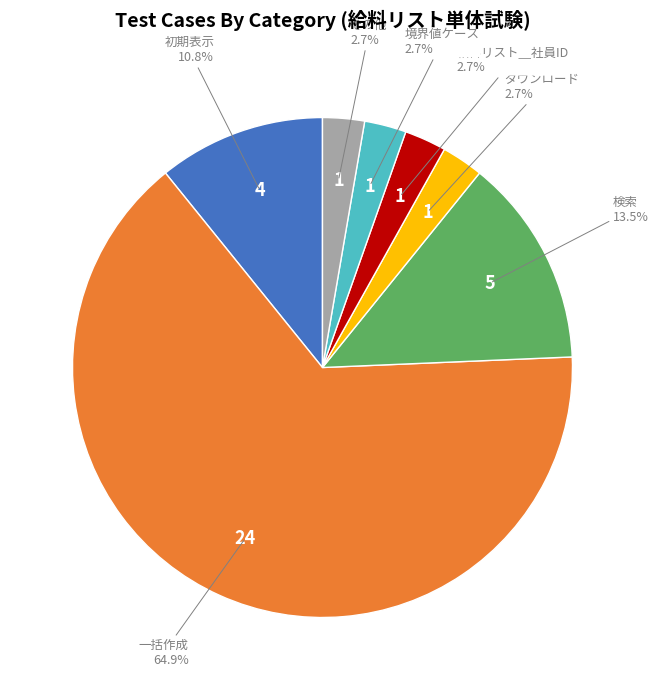

To the nearest percent, what is the average slice percentage?

14%